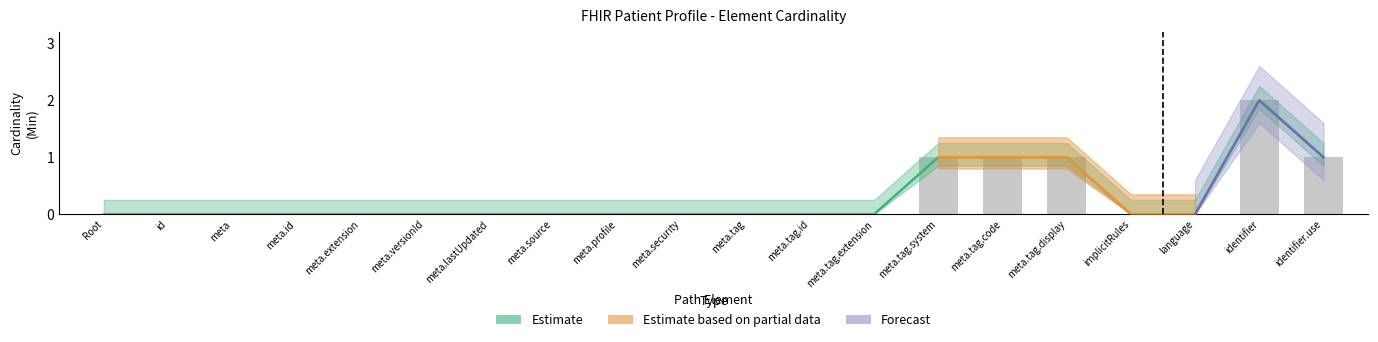

What are all the series names shown in the legend?

Estimate, Estimate based on partial data, Forecast